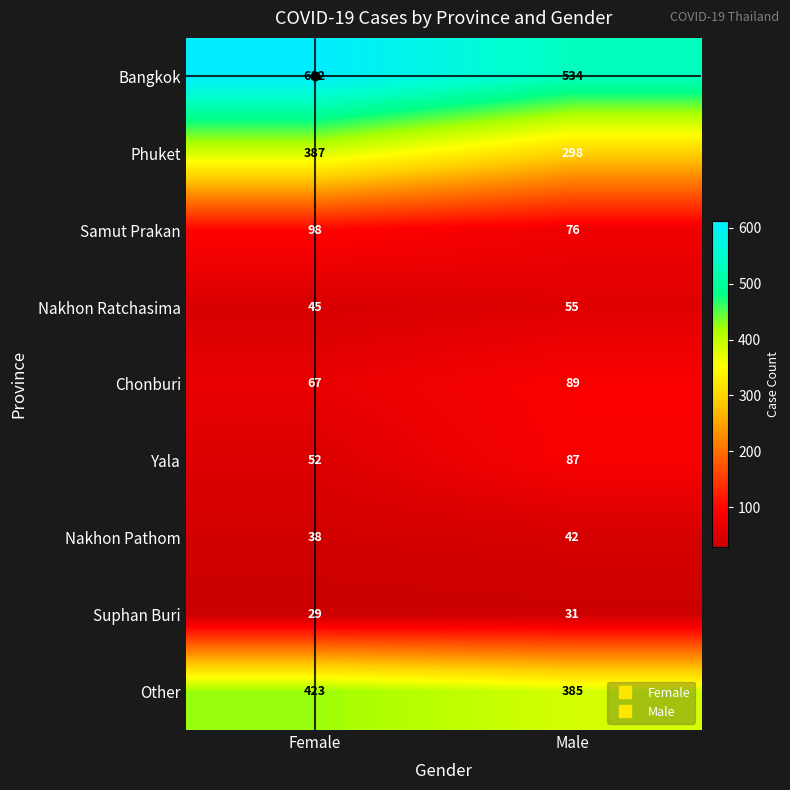

How many categories are shown in the chart?

2